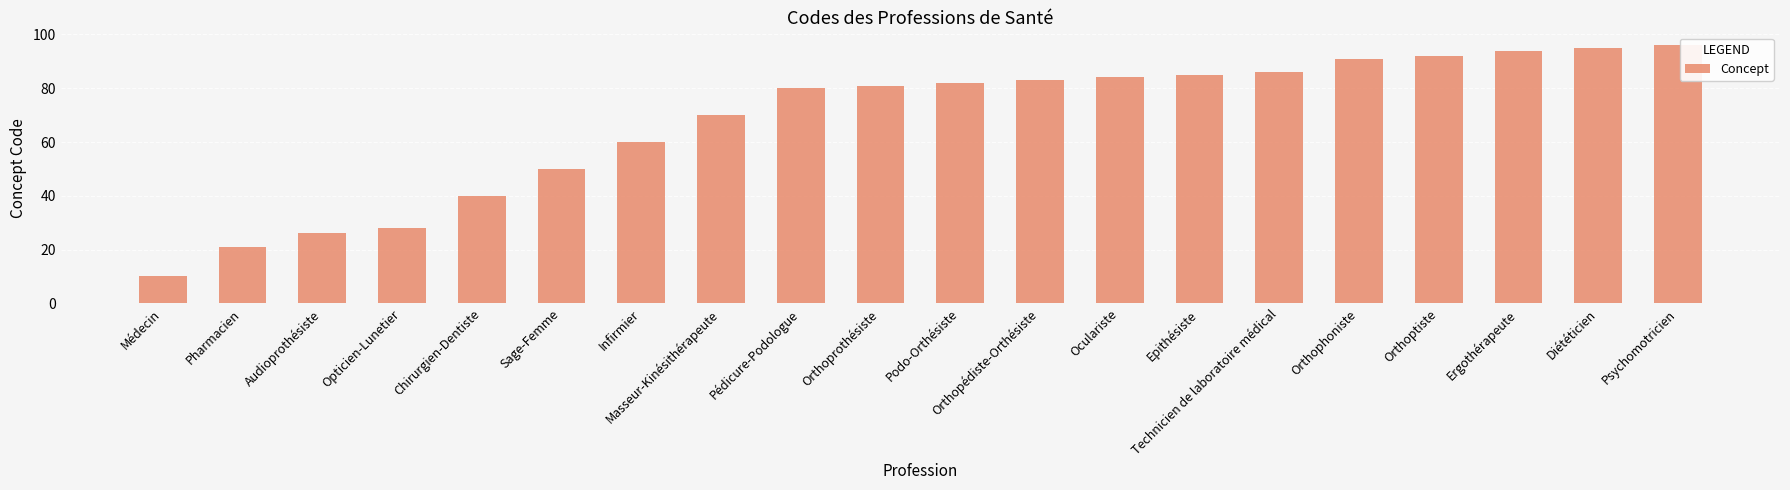

The chart shows a value of 70 at Masseur-Kinésithérapeute. True or false?

True